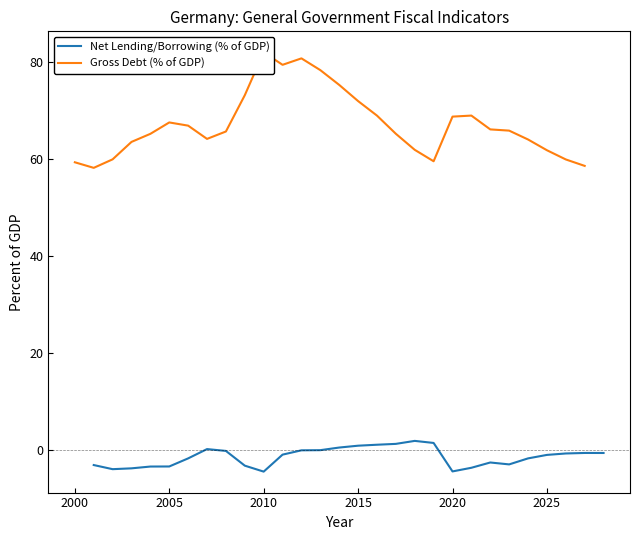

True or false: Net Lending/Borrowing (% of GDP) and Gross Debt (% of GDP) cross at least once.

False